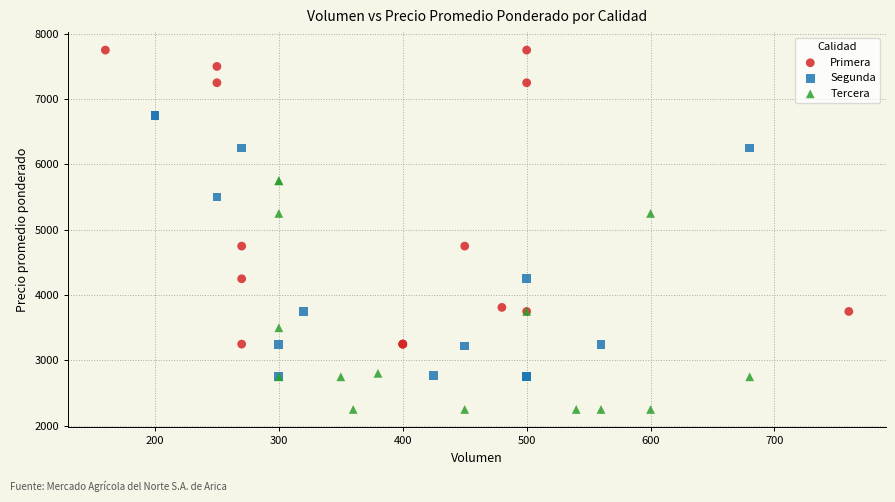

Which series reaches the minimum Y coordinate?

Tercera